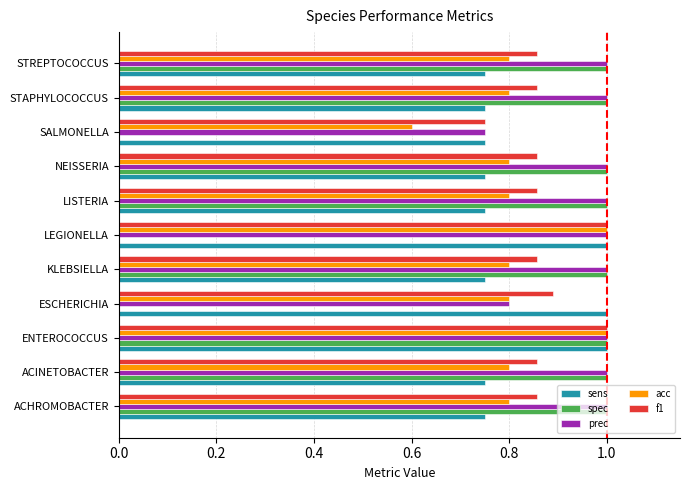

Which series has the largest total across all categories?

prec